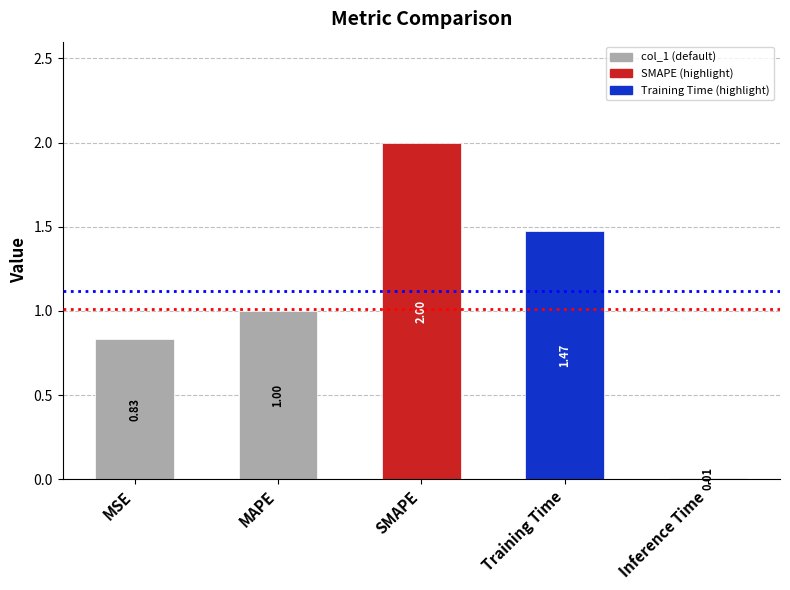

What is the label of the 2nd bar from the left?

MAPE